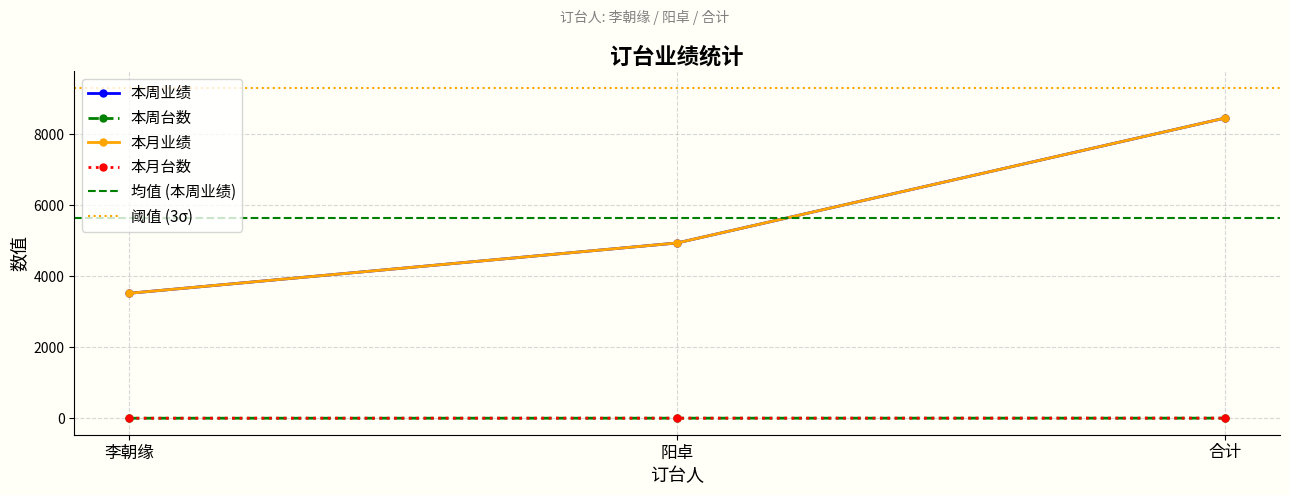

What is the average value of the 本月台数 series?

2